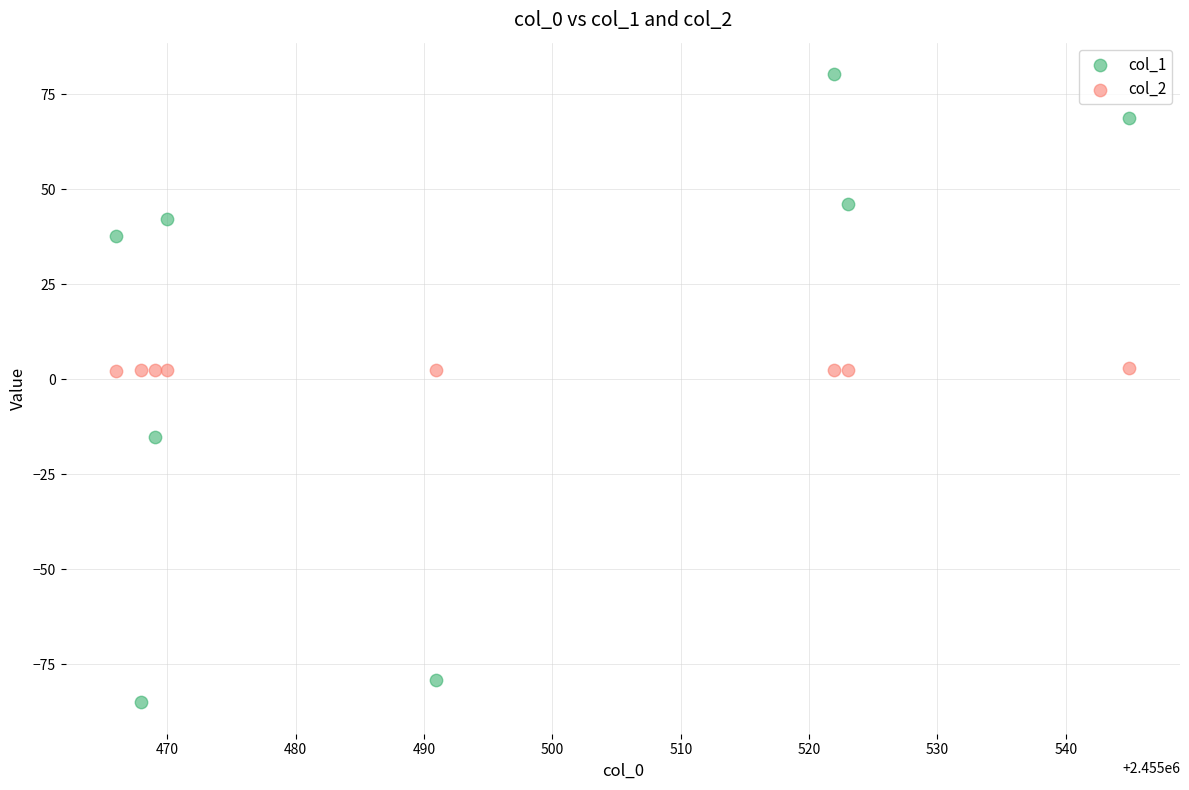

Which series reaches the maximum Y coordinate?

col_1